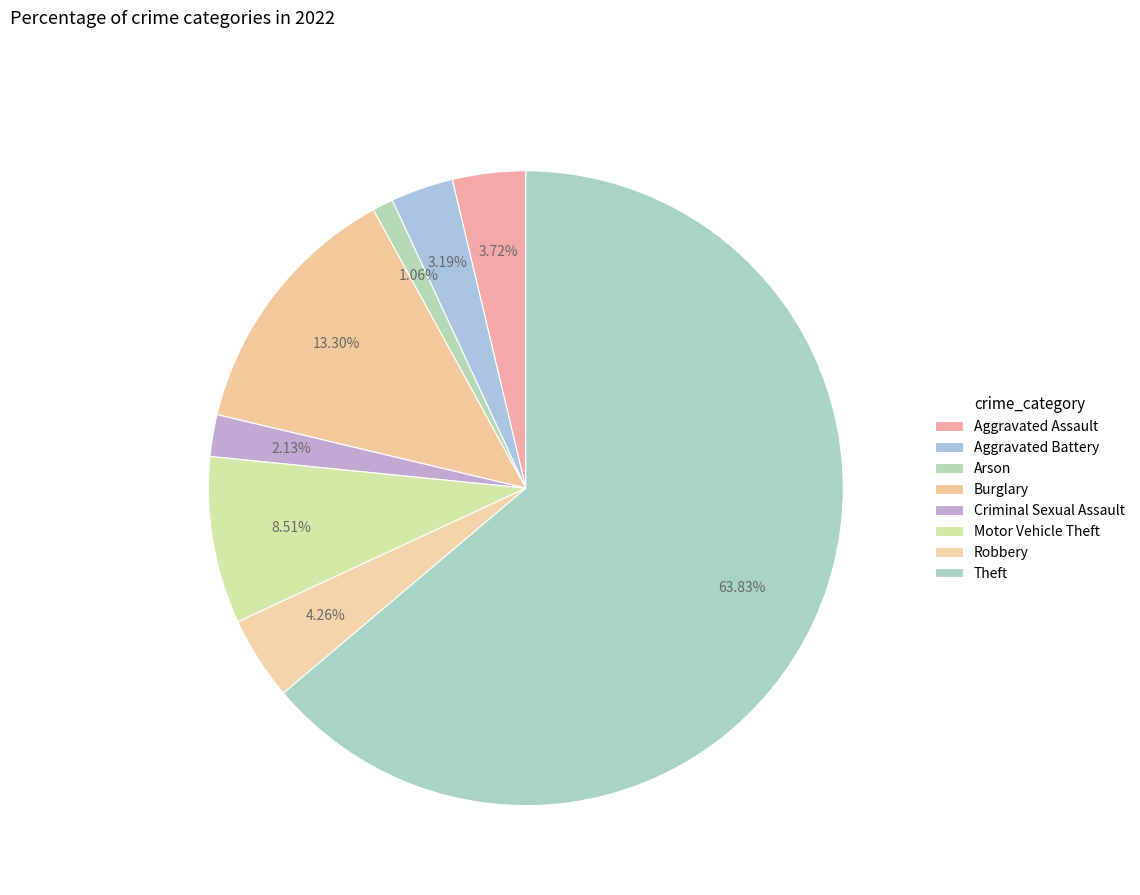

Rank the categories by value from highest to lowest.

Theft, Burglary, Motor Vehicle Theft, Robbery, Aggravated Assault, Aggravated Battery, Criminal Sexual Assault, Arson